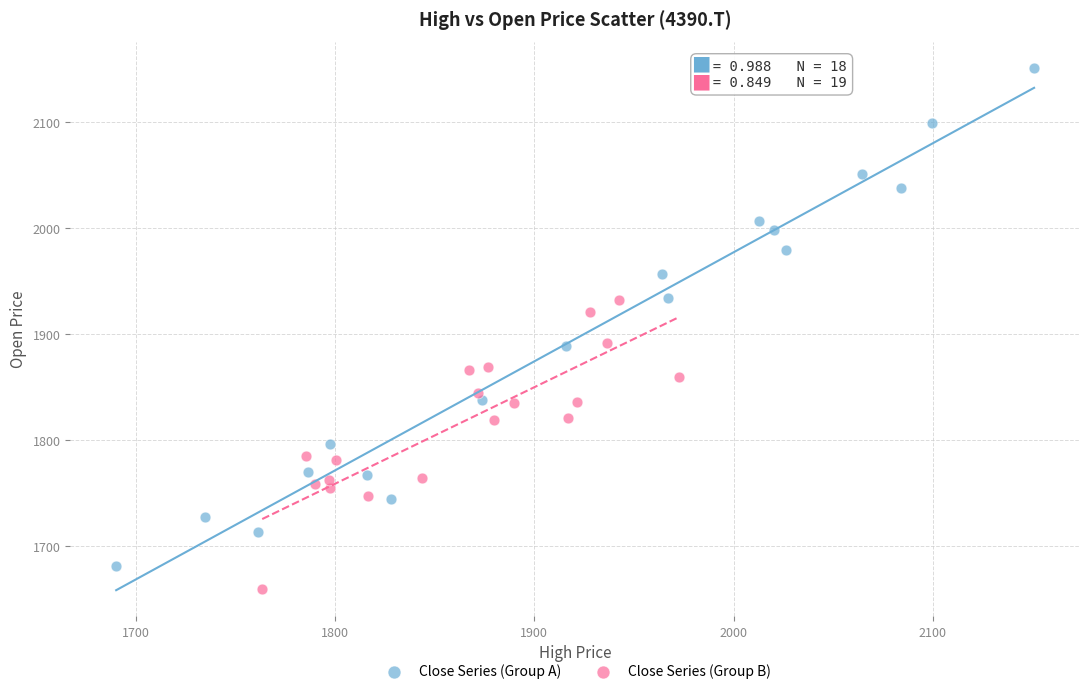

Which series contains the highest Y value?

Close Series (Group A)